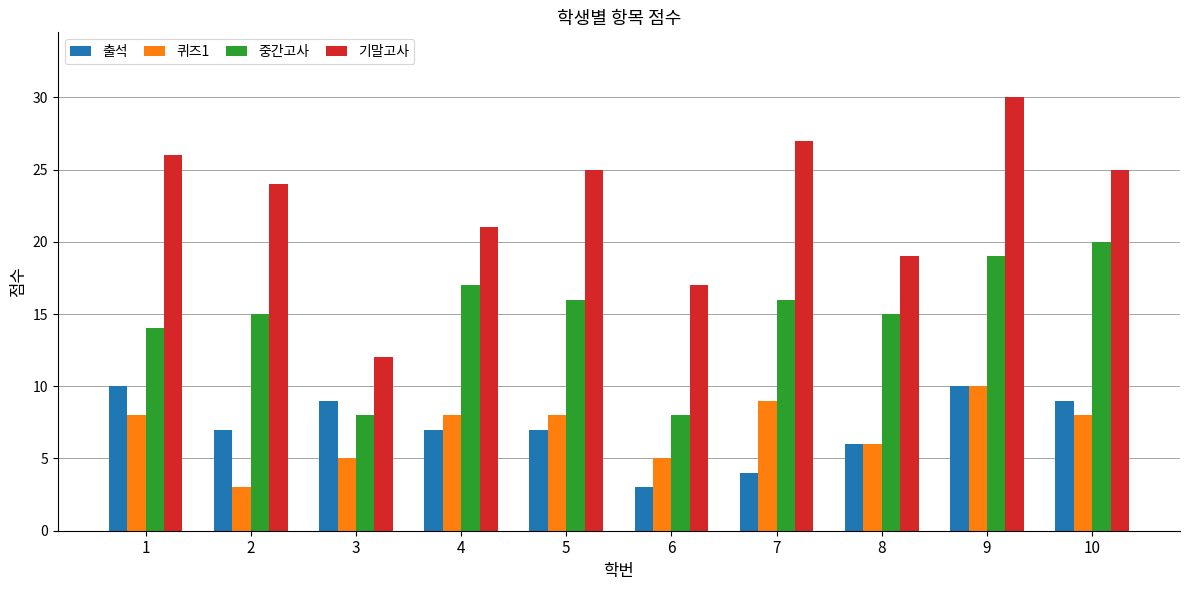

Is the value of 기말고사 at 10 greater than the value of 중간고사 at 5?

Yes